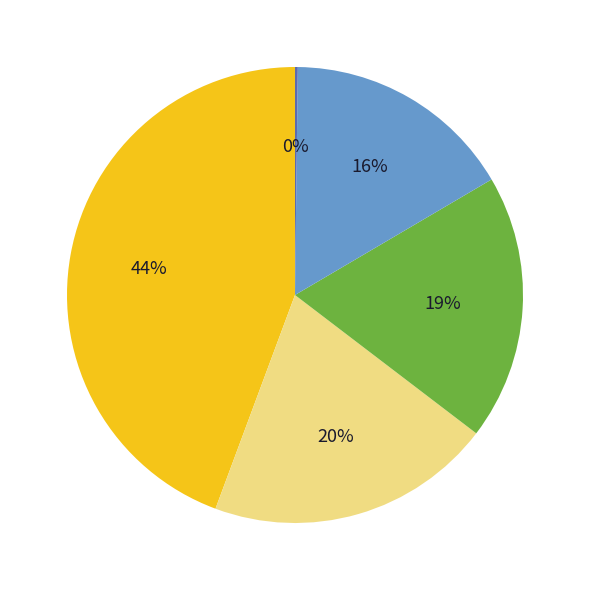

To the nearest percent, what is the average slice percentage?

20%